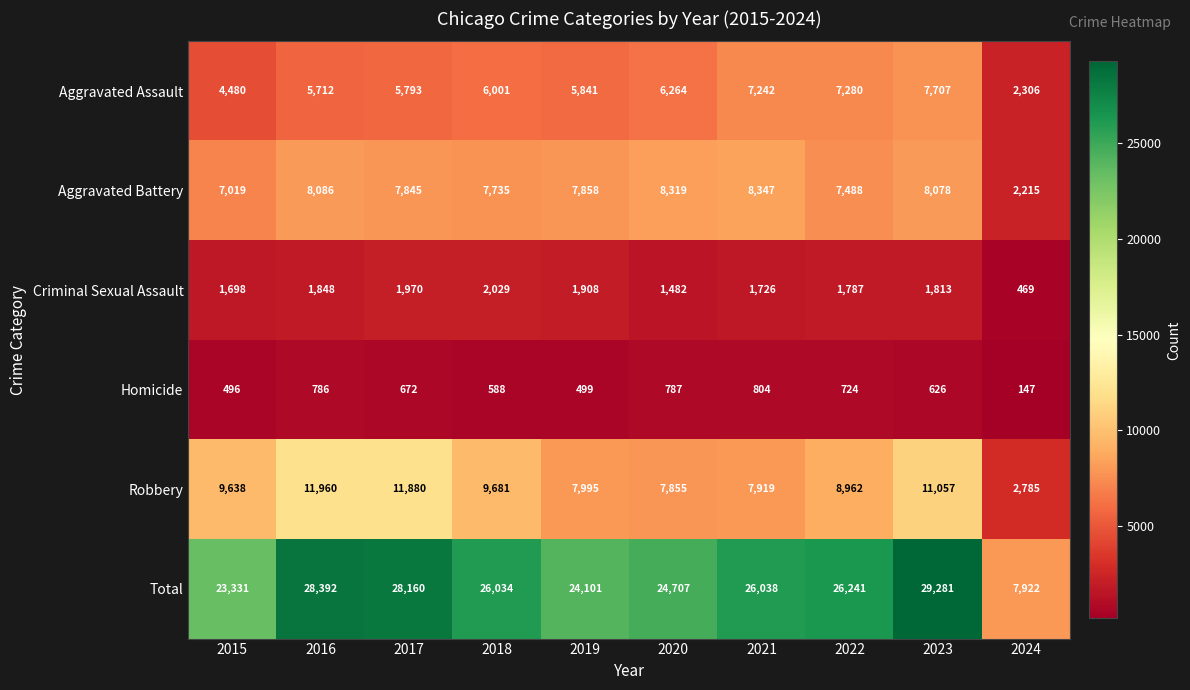

Which category has the lowest value across all series?

2024